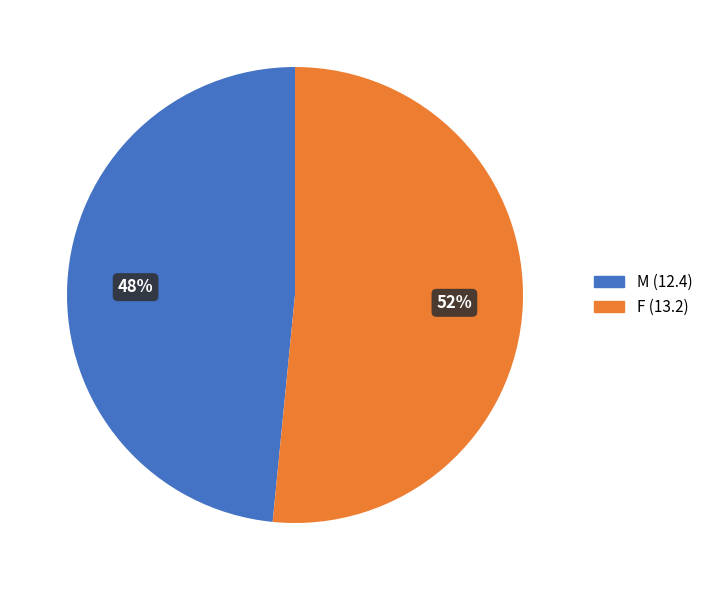

How many slices are in this pie chart?

2